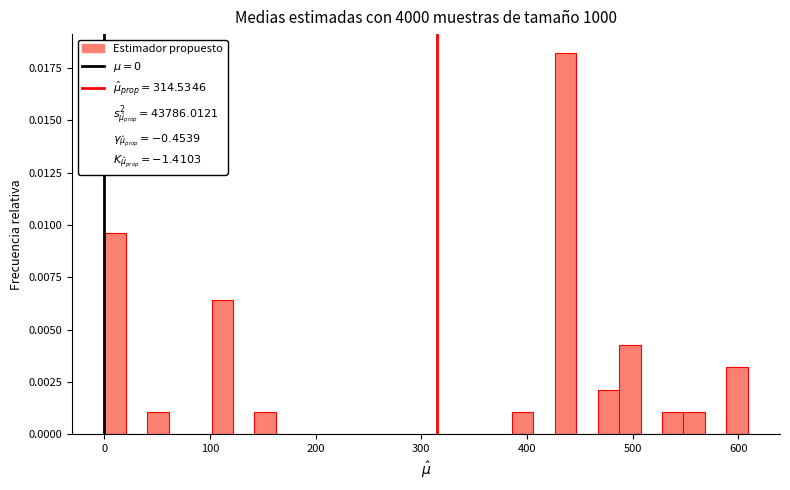

Read against the x-axis, roughly where is the centre of the tallest bar?

440